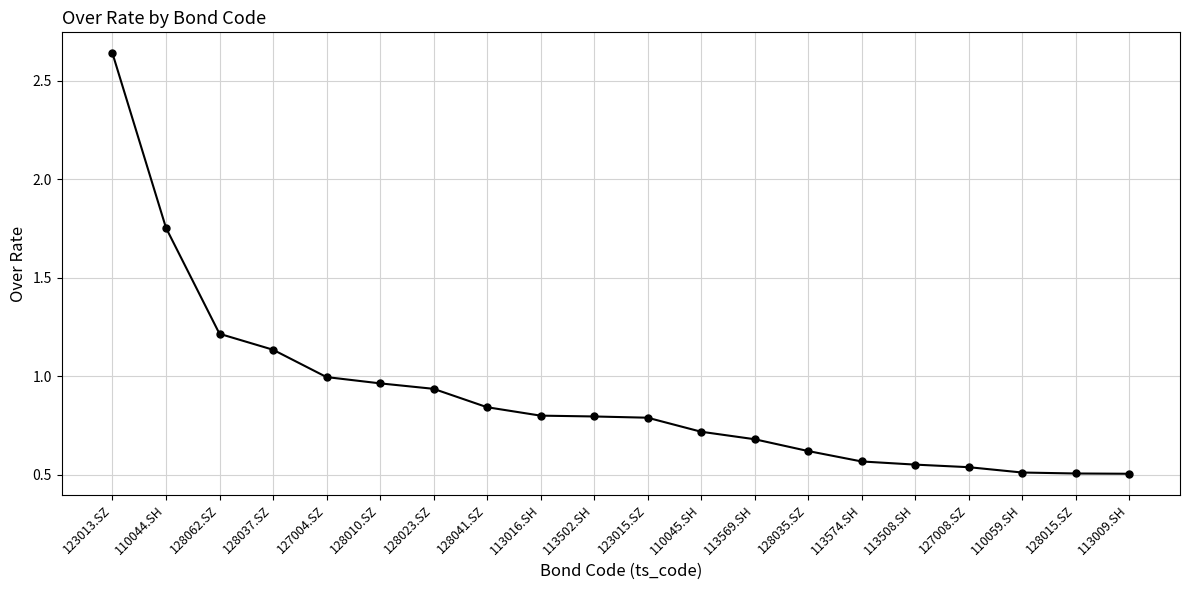

What is the change in value from 128041.SZ to 113574.SH?

-0.3